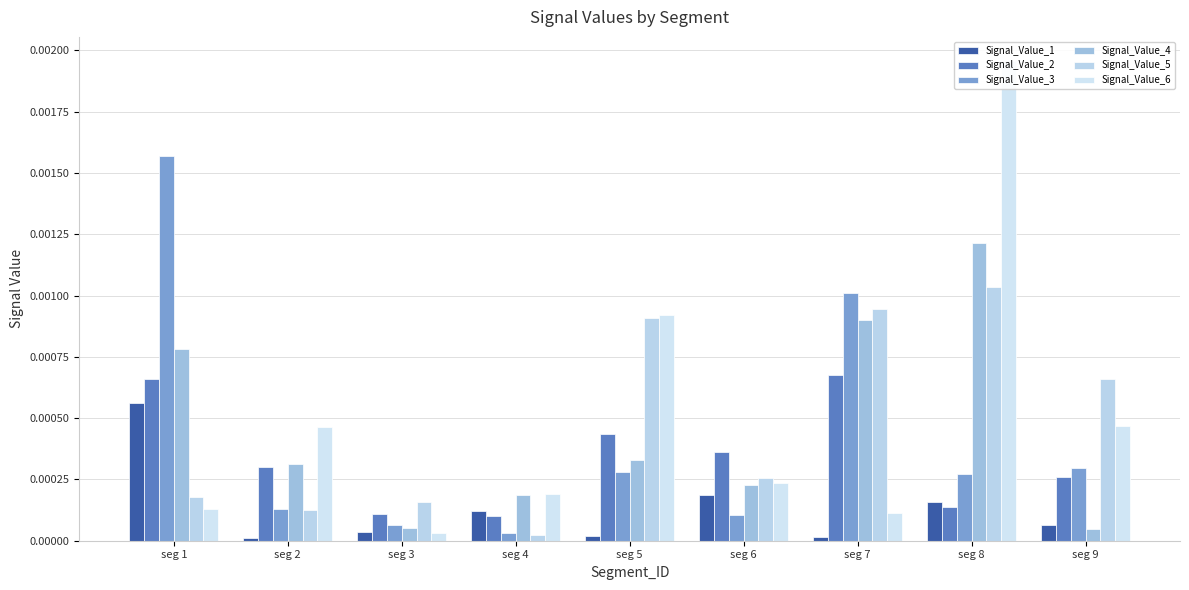

True or false: Signal_Value_3 has a value of 0.0 at seg 8.

True